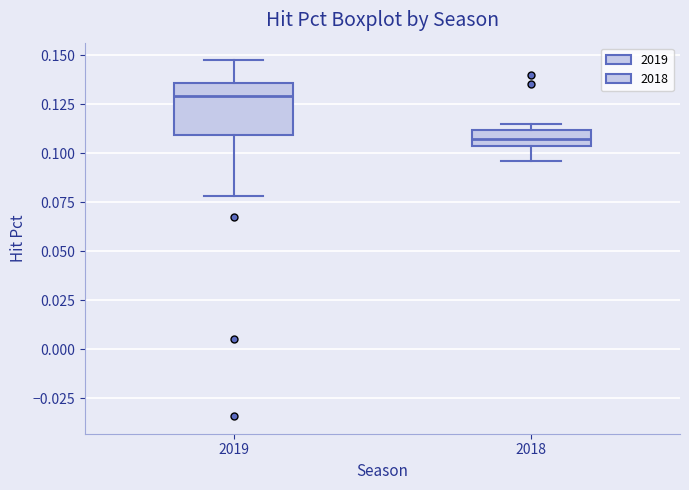

Where does the lower whisker of the box at x = 2018 end on the y-axis? The values are not printed on the chart, so give them approximately, as read against the axis.

0.095